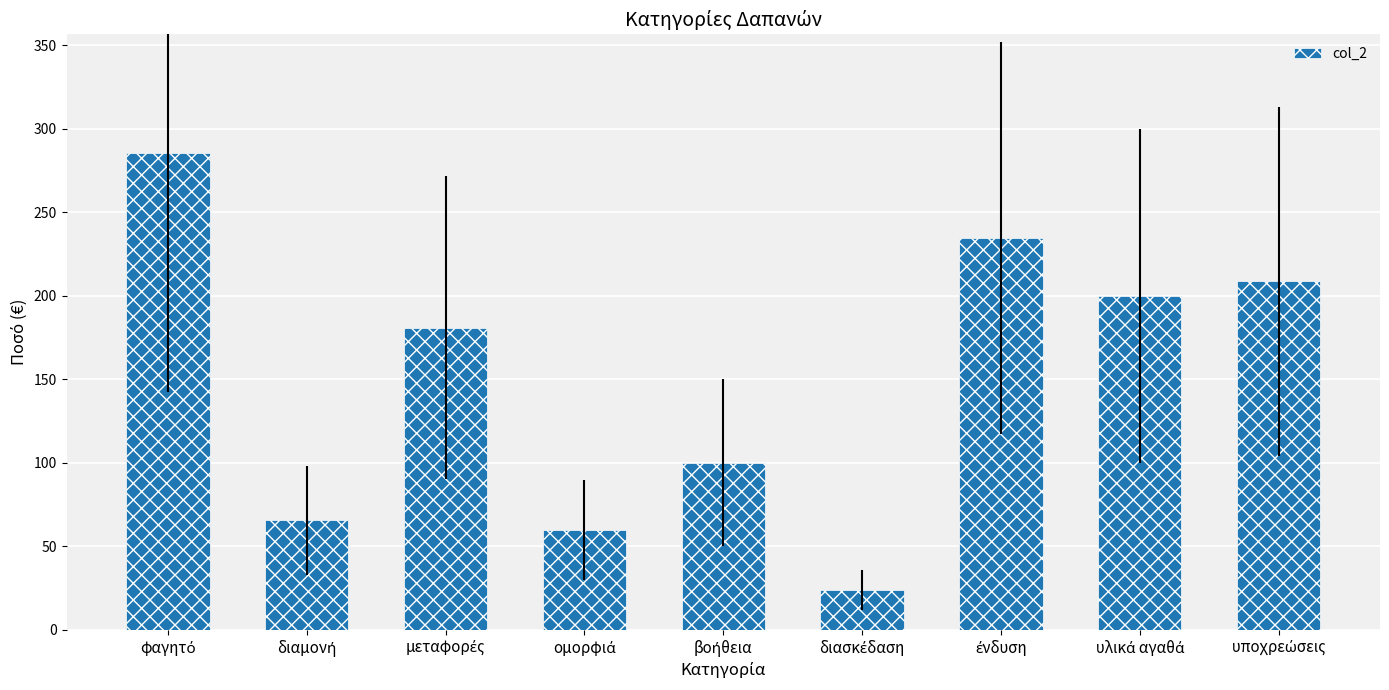

How many data points are less than 181?

4